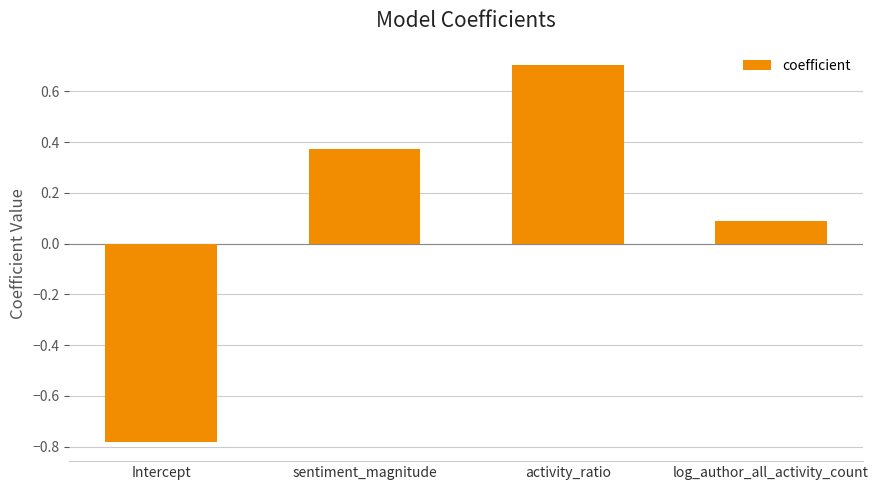

Rank the categories by value from lowest to highest.

Intercept, log_author_all_activity_count, sentiment_magnitude, activity_ratio